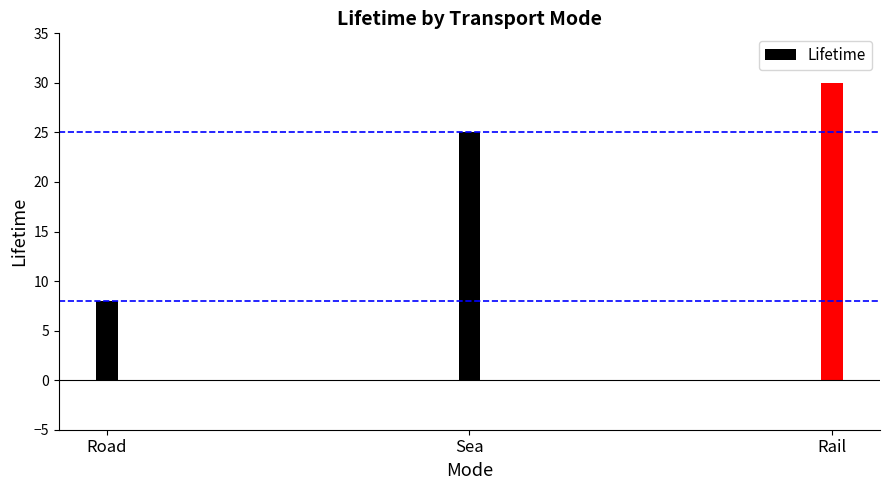

True or false: the data shows 8 at Road.

True